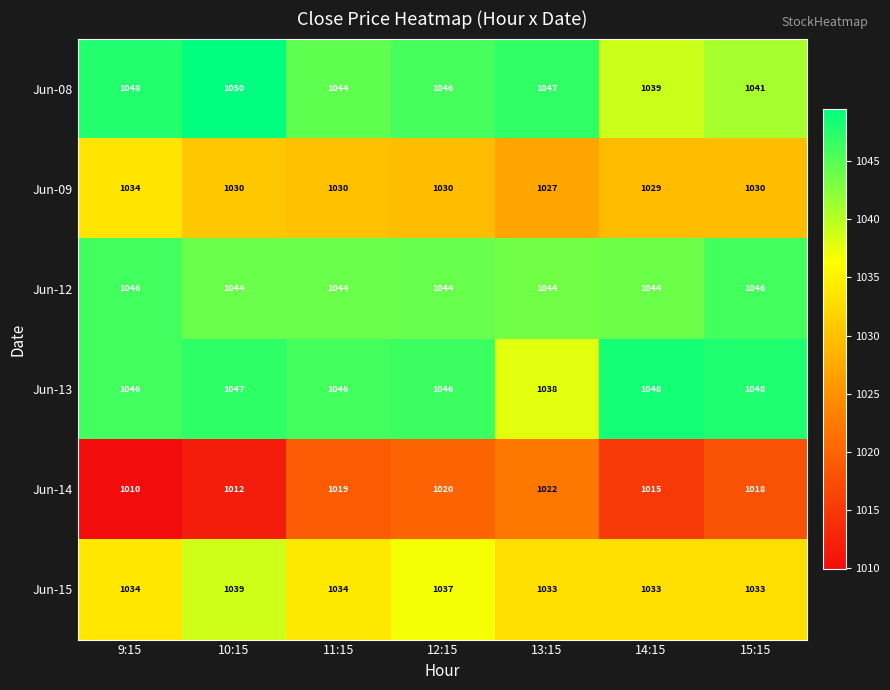

Which series has the largest range (max minus min)?

Jun-14